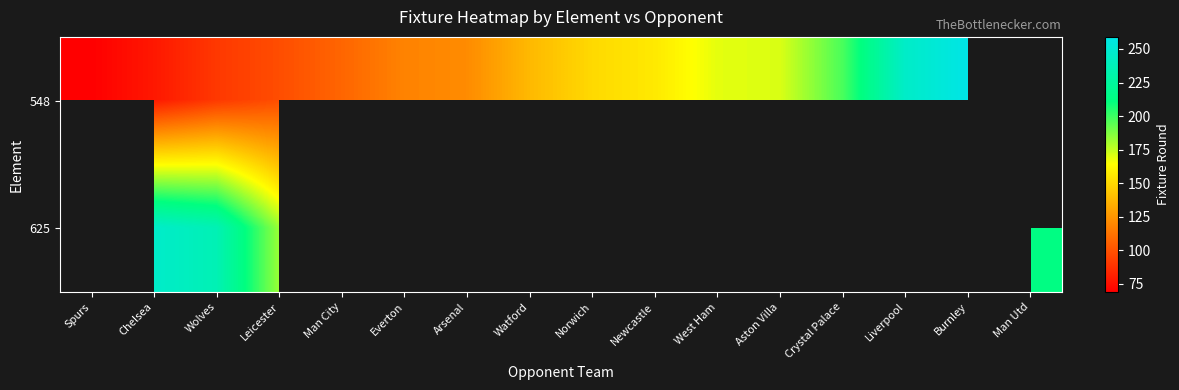

At which category does the chart reach its minimum across all series?

Spurs